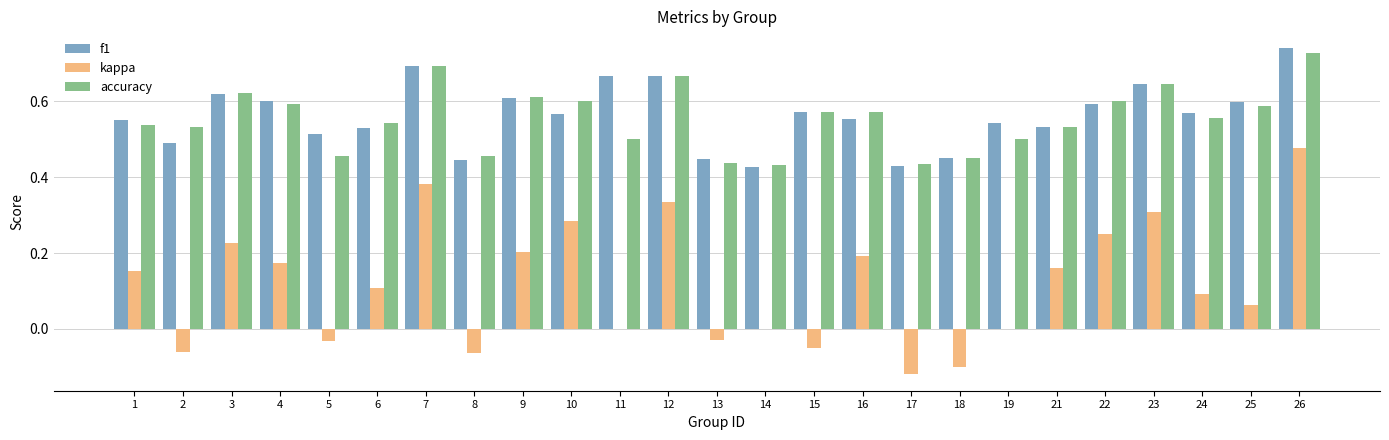

How many series are shown in this chart?

3